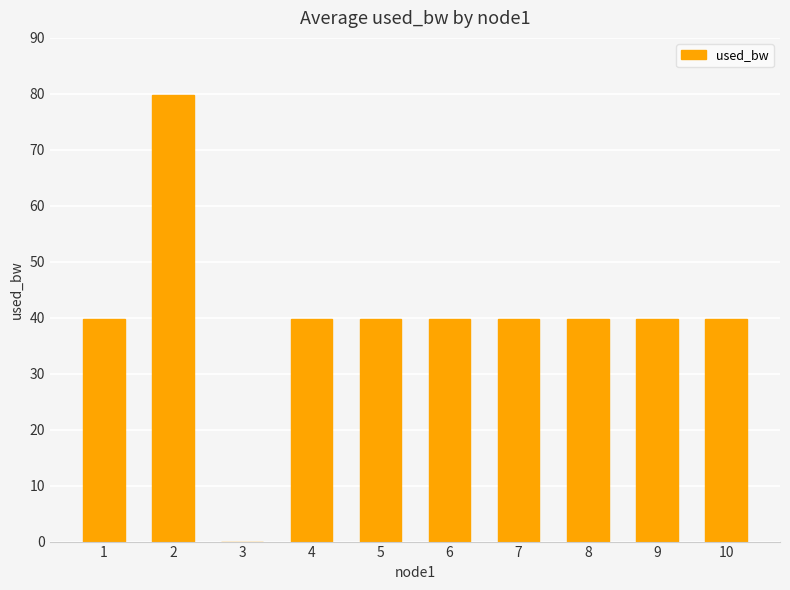

What is the approximate value at 1?

39.9